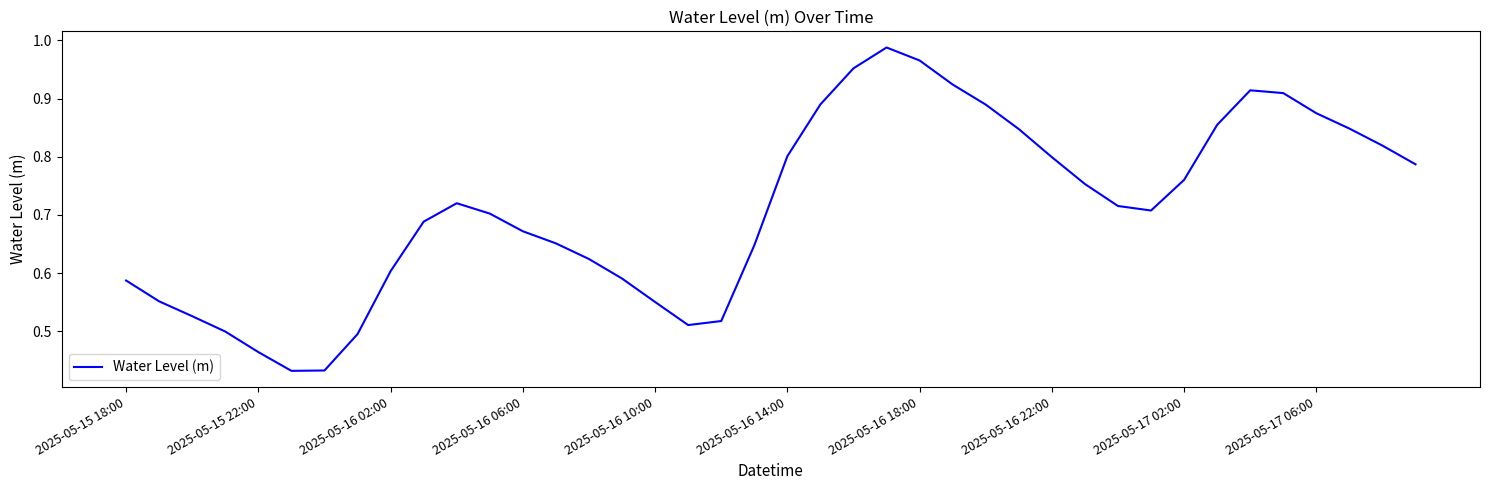

What is the average value?

0.7